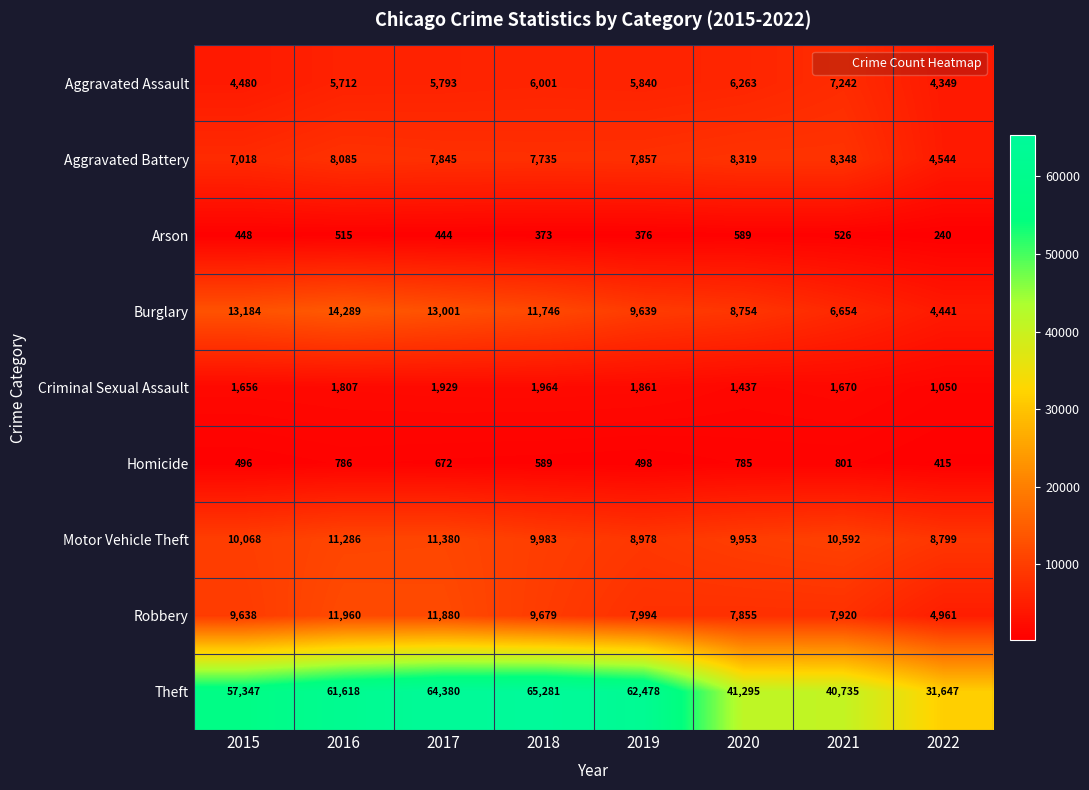

Which label corresponds to the largest value in the chart?

2018